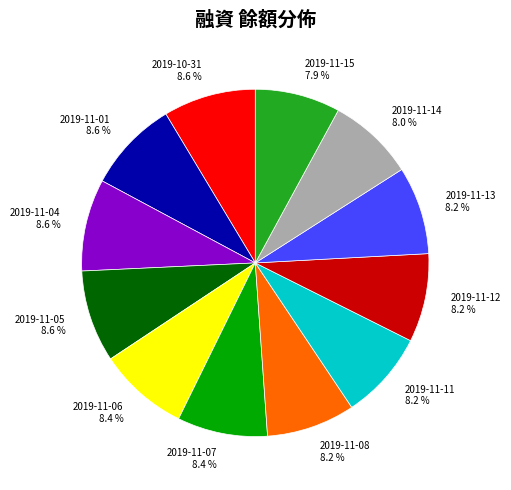

What is the ratio of the value at 2019-11-15 7.9 % to the value at 2019-11-04 8.6 %?

0.9